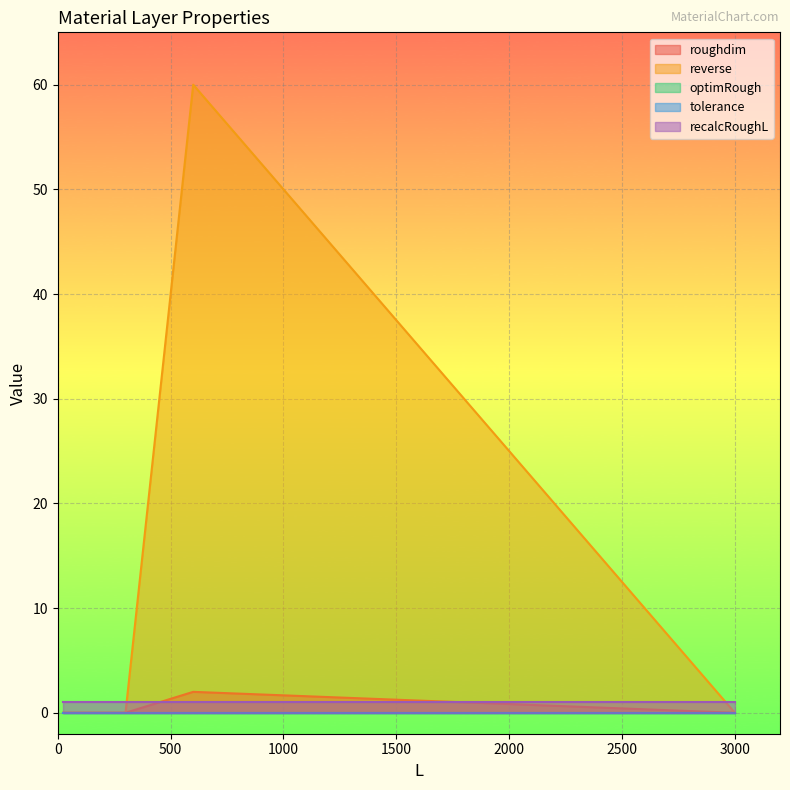

Which series has the largest total across all categories?

reverse